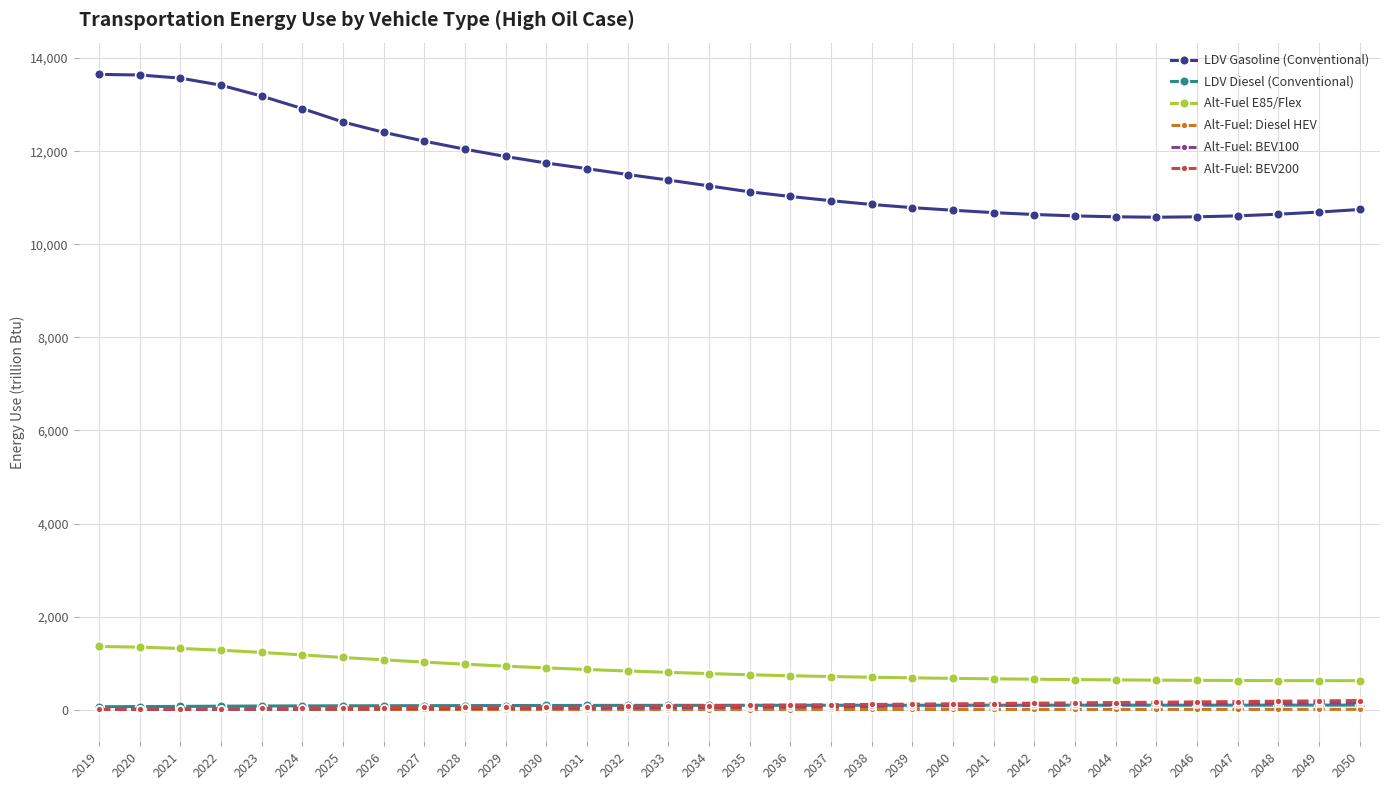

True or false: LDV Diesel (Conventional) and Alt-Fuel E85/Flex intersect in this chart.

False